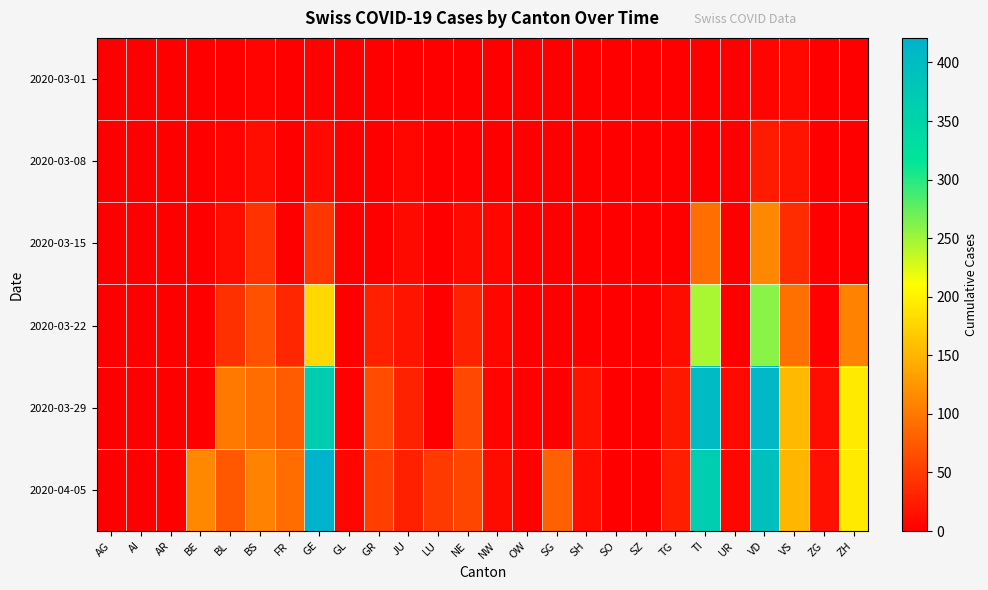

Reading left to right, what are all the values shown in this chart?

2020-03-01: AG=0	AI=0	AR=0	BE=0	BL=1	BS=4	FR=0	GE=3	GL=0	GR=0	JU=1	LU=0	NE=0	NW=0	OW=0	SG=0	SH=0	SO=0	SZ=0	TG=0	TI=0	UR=0	VD=4	VS=8	ZG=0	ZH=0
2020-03-08: AG=0	AI=0	AR=0	BE=0	BL=4	BS=13	FR=0	GE=9	GL=0	GR=0	JU=5	LU=0	NE=3	NW=0	OW=0	SG=0	SH=0	SO=0	SZ=0	TG=0	TI=0	UR=0	VD=22	VS=17	ZG=0	ZH=0
2020-03-15: AG=0	AI=0	AR=0	BE=0	BL=12	BS=42	FR=0	GE=46	GL=0	GR=0	JU=9	LU=0	NE=9	NW=6	OW=0	SG=0	SH=0	SO=0	SZ=0	TG=1	TI=92	UR=0	VD=113	VS=37	ZG=0	ZH=0
2020-03-22: AG=0	AI=0	AR=0	BE=0	BL=40	BS=69	FR=32	GE=179	GL=0	GR=27	JU=18	LU=0	NE=28	NW=5	OW=0	SG=0	SH=0	SO=0	SZ=0	TG=10	TI=246	UR=0	VD=259	VS=93	ZG=3	ZH=110
2020-03-29: AG=0	AI=0	AR=0	BE=0	BL=99	BS=90	FR=76	GE=365	GL=2	GR=63	JU=28	LU=0	NE=60	NW=4	OW=3	SG=0	SH=15	SO=0	SZ=0	TG=21	TI=402	UR=7	VD=409	VS=154	ZG=12	ZH=194
2020-04-05: AG=0	AI=0	AR=0	BE=113	BL=73	BS=108	FR=89	GE=421	GL=5	GR=52	JU=27	LU=49	NE=59	NW=10	OW=3	SG=79	SH=12	SO=0	SZ=0	TG=25	TI=363	UR=6	VD=392	VS=151	ZG=14	ZH=194